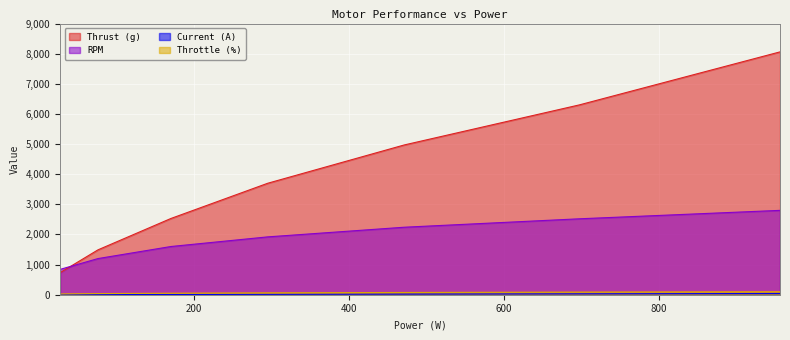

True or false: RPM and Thrust (g) intersect in this chart.

True